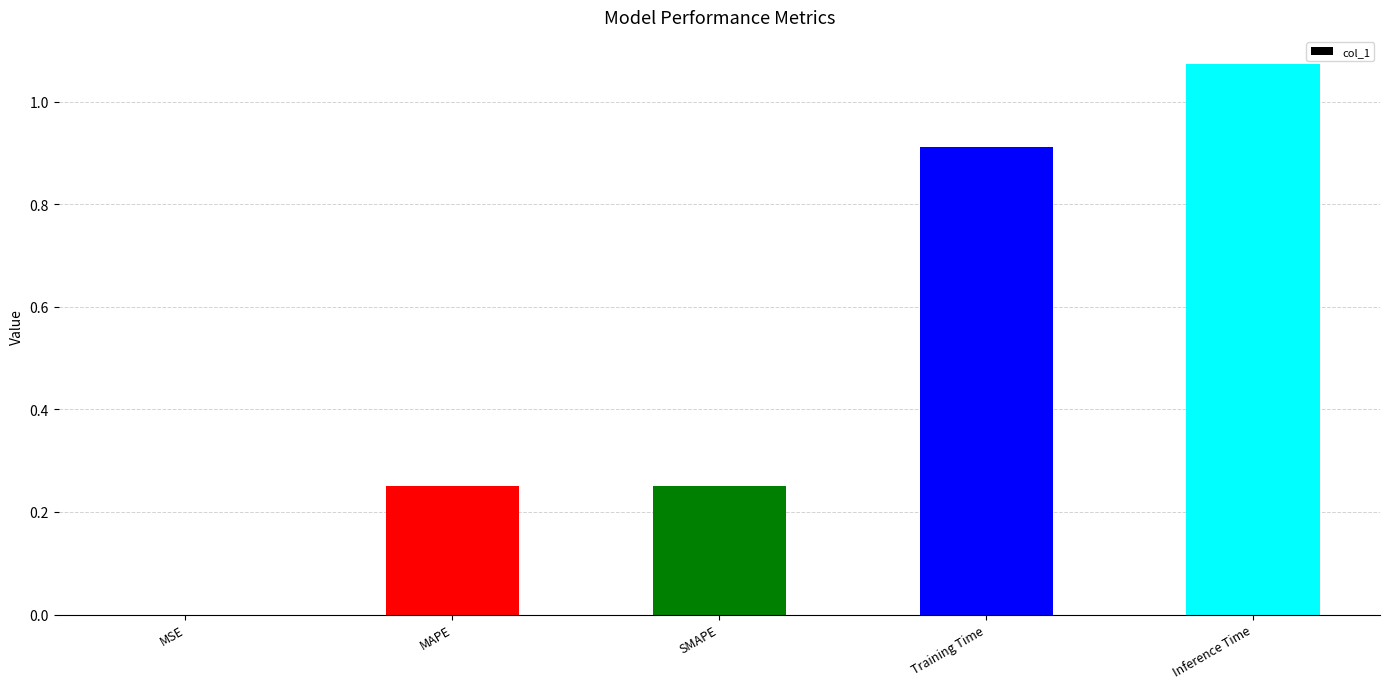

At which category does the chart reach its peak across all series?

Inference Time